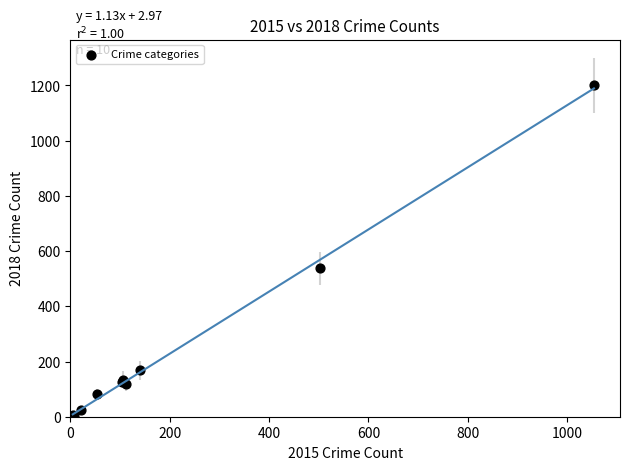

What Y value in the scatter plot is closest to 602?

538